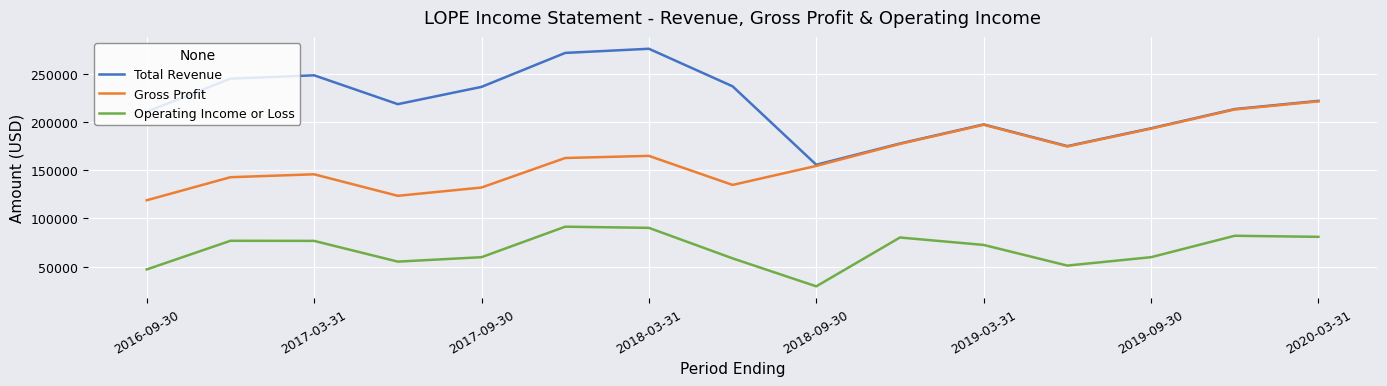

How many interior local valleys does the Gross Profit series have?

3